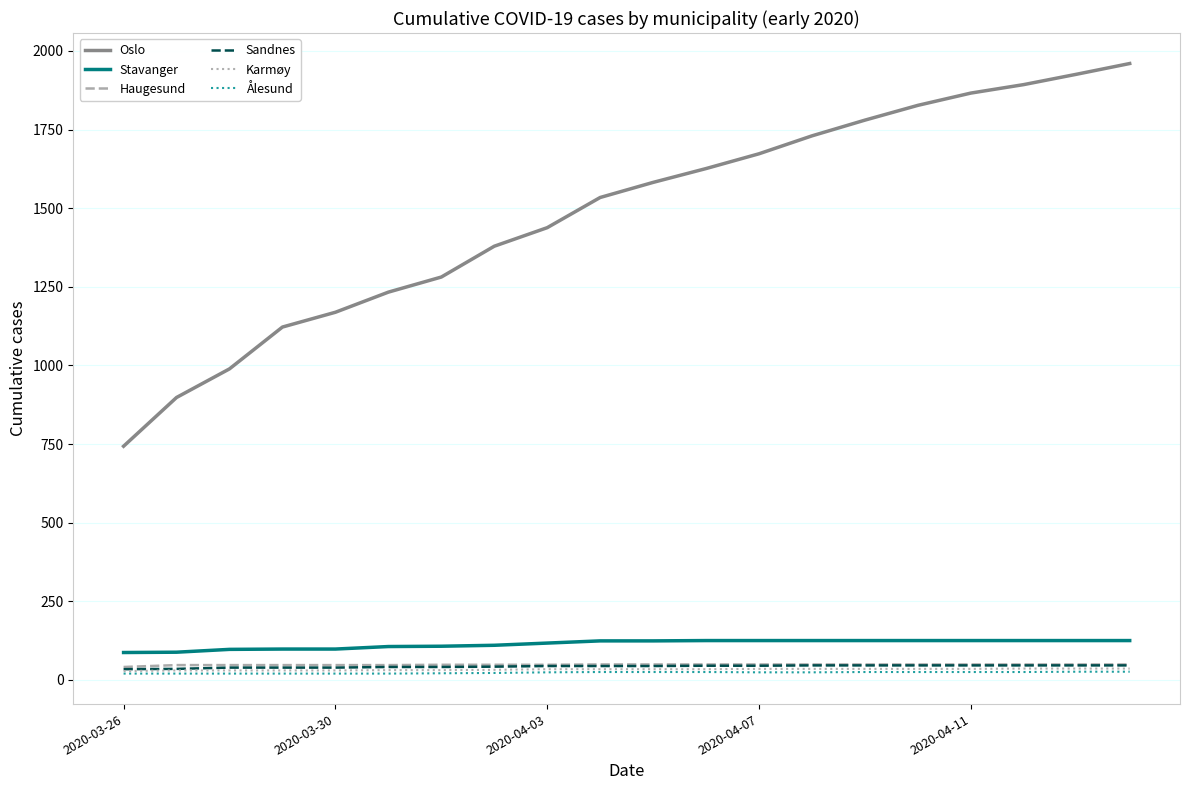

Which series has the largest total across all categories?

Oslo